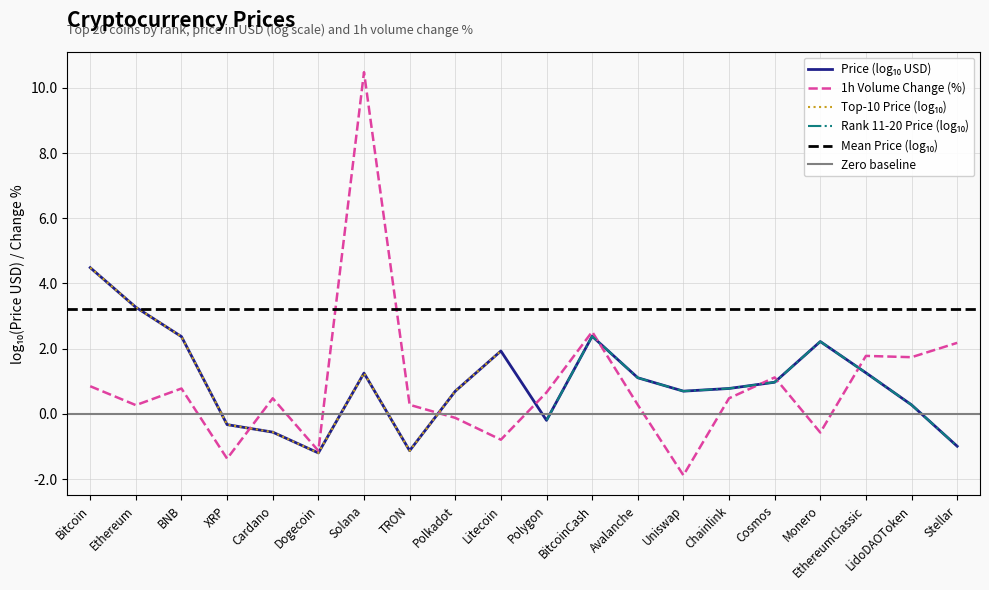

The chart shows a value of 0.3 at Ethereum. True or false?

True